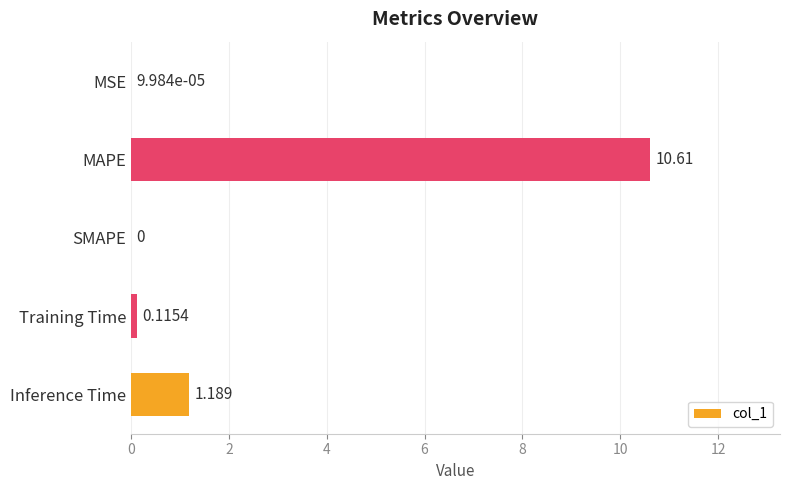

Which has a higher value, MAPE or Inference Time?

MAPE